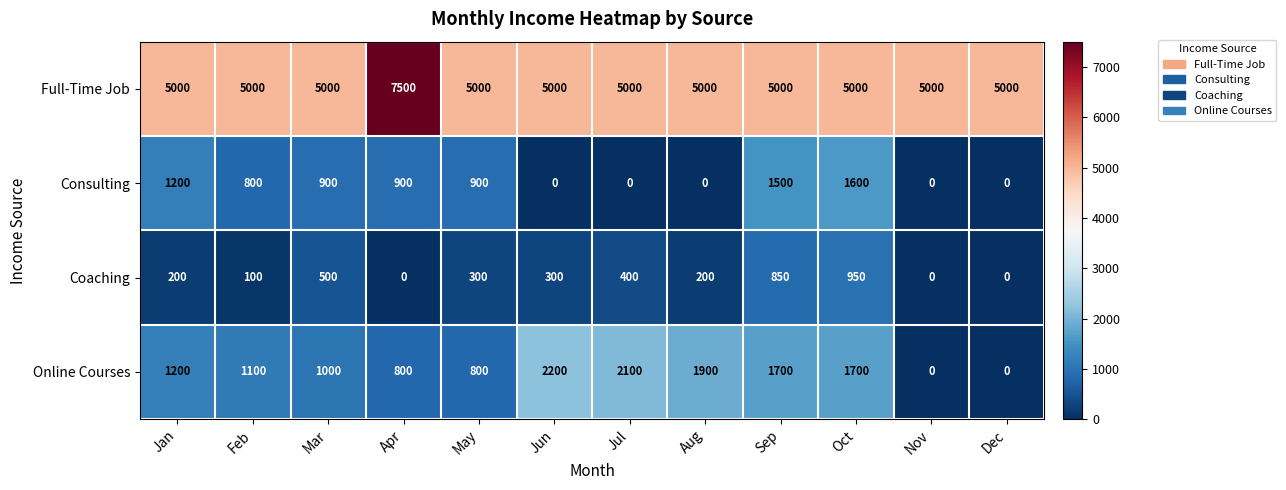

The value of Full-Time Job at Jul is 5000. True or false?

True